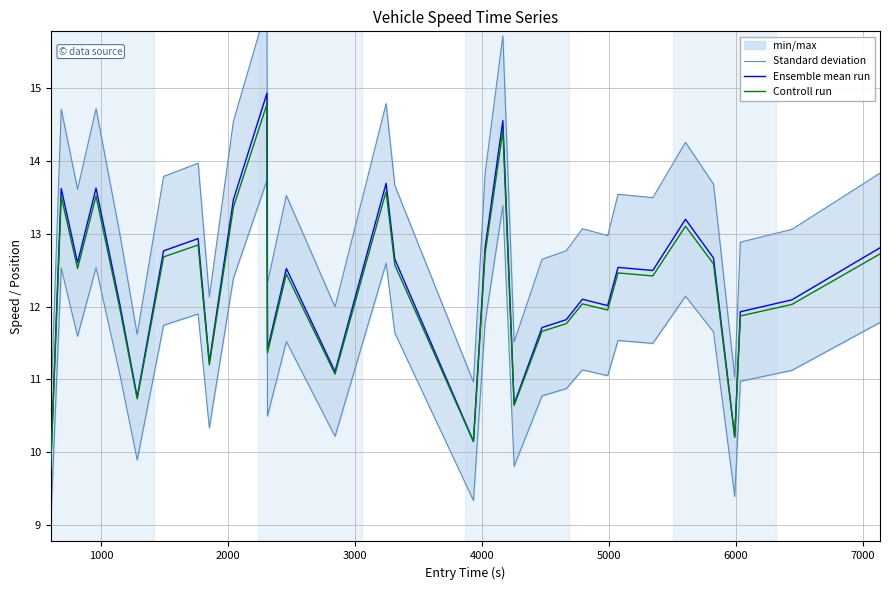

At which label does Ensemble mean run first exceed 12?

1000